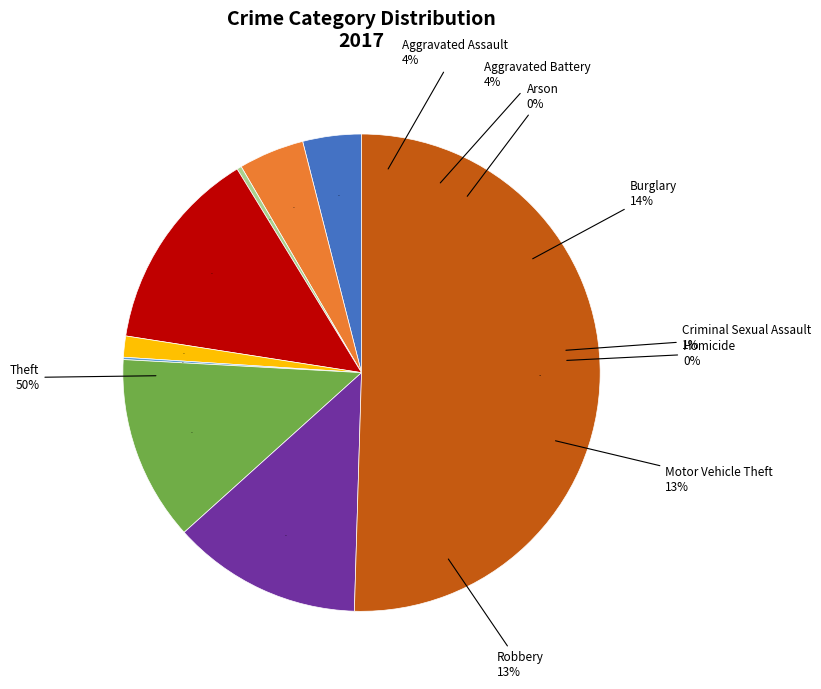

Is there a majority slice in this chart?

Yes